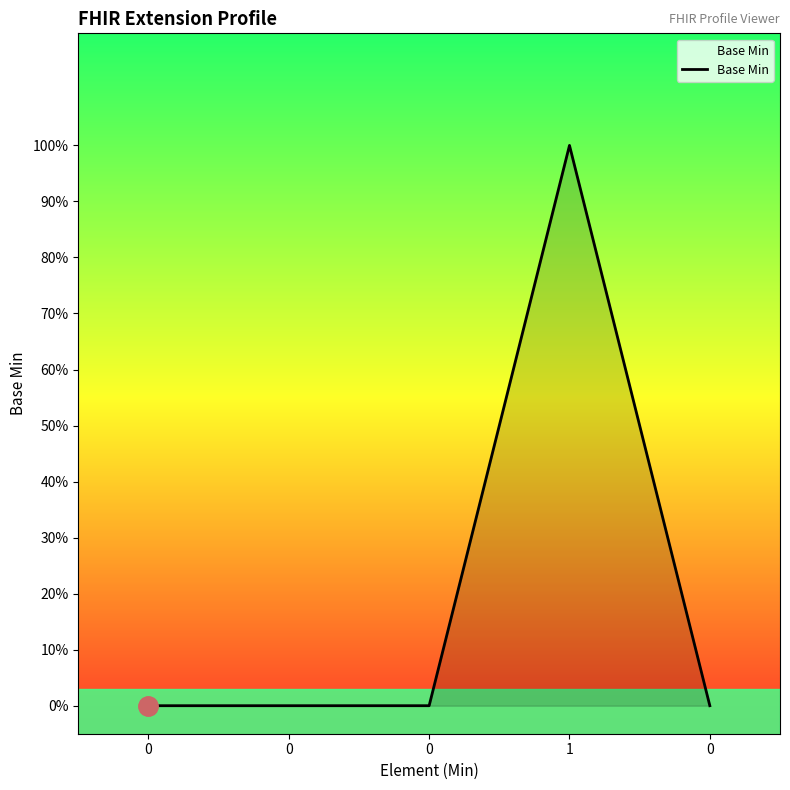

At which category does the data reach its first local peak?

1